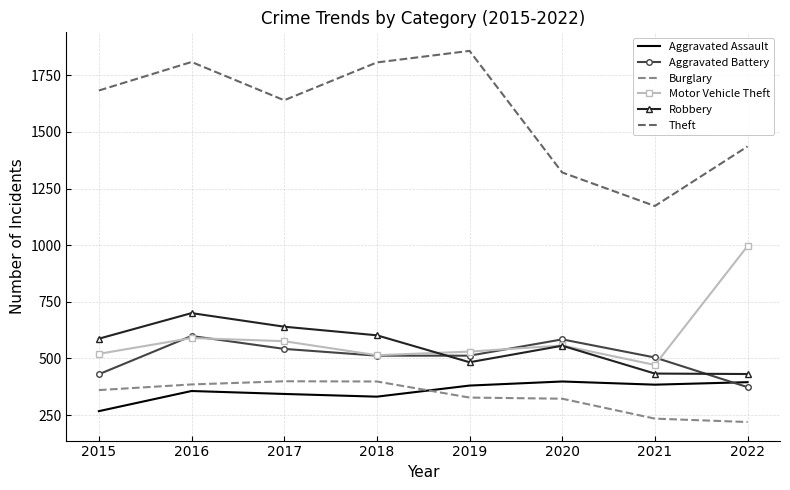

What is the maximum value for Burglary?

399